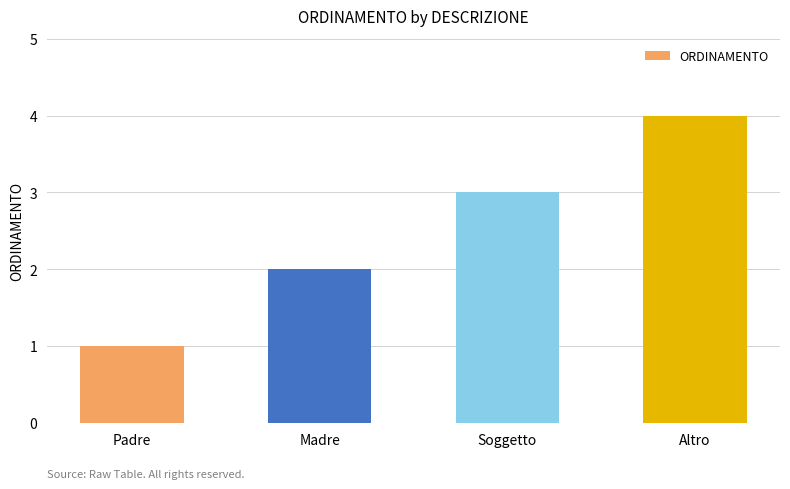

Is it true that the value at Soggetto is 3?

True